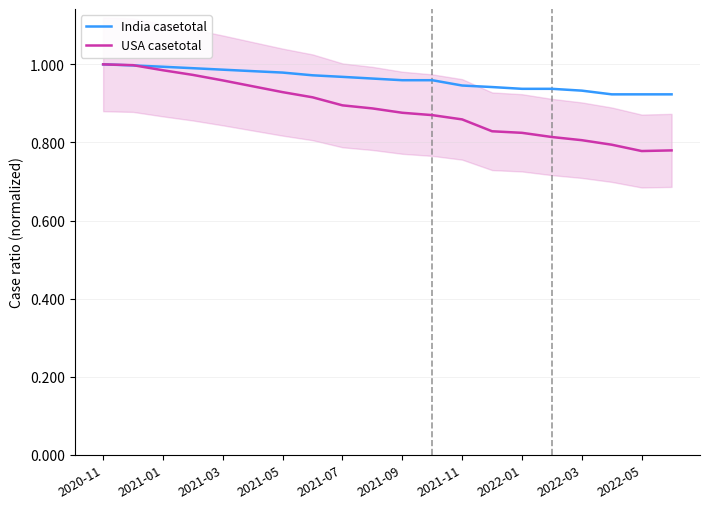

Reading right to left, extract all data points from this chart.

India casetotal: 0.9	0.9	0.9	0.9	0.9	0.9	0.9	0.9	1.0	1.0	1.0	1.0	1.0	1.0	1.0	1.0	1.0	1.0	1.0	1.0
USA casetotal: 0.8	0.8	0.8	0.8	0.8	0.8	0.8	0.9	0.9	0.9	0.9	0.9	0.9	0.9	0.9	1.0	1.0	1.0	1.0	1.0